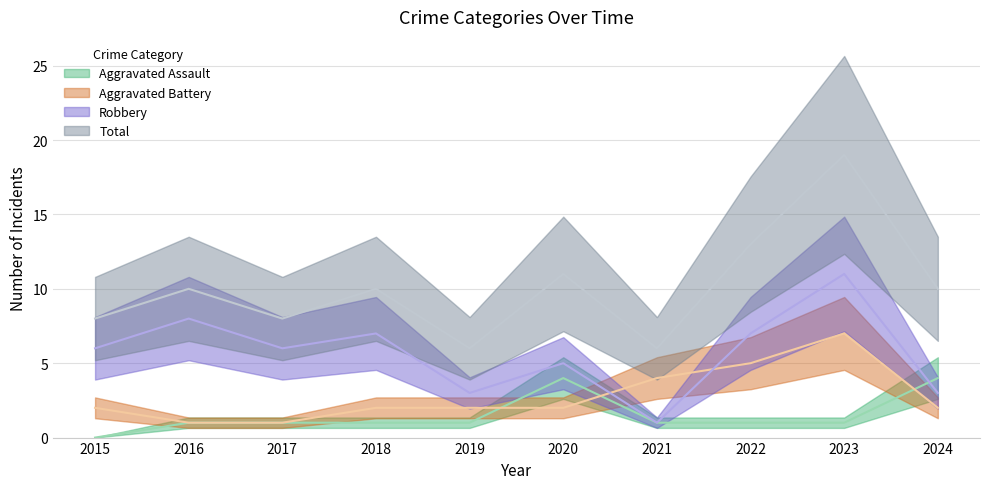

Where is Robbery nearest to the value 6?

2015